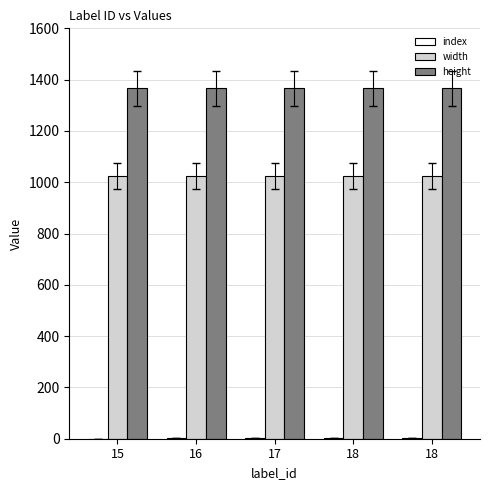

At which category is the sum across all series the highest?

18